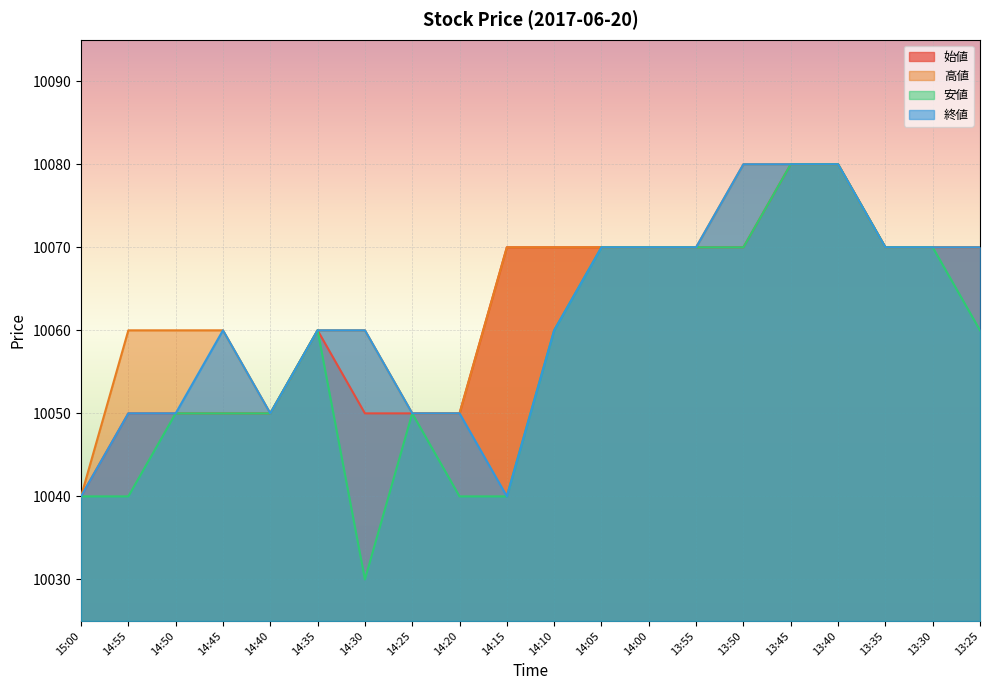

What is the sum of the 始値 values at 14:05 and 13:40?

20150